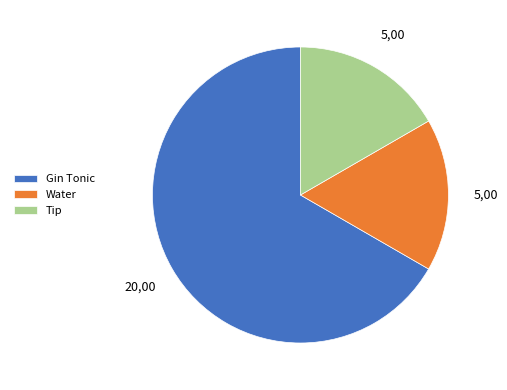

How many segments does this pie chart have?

3